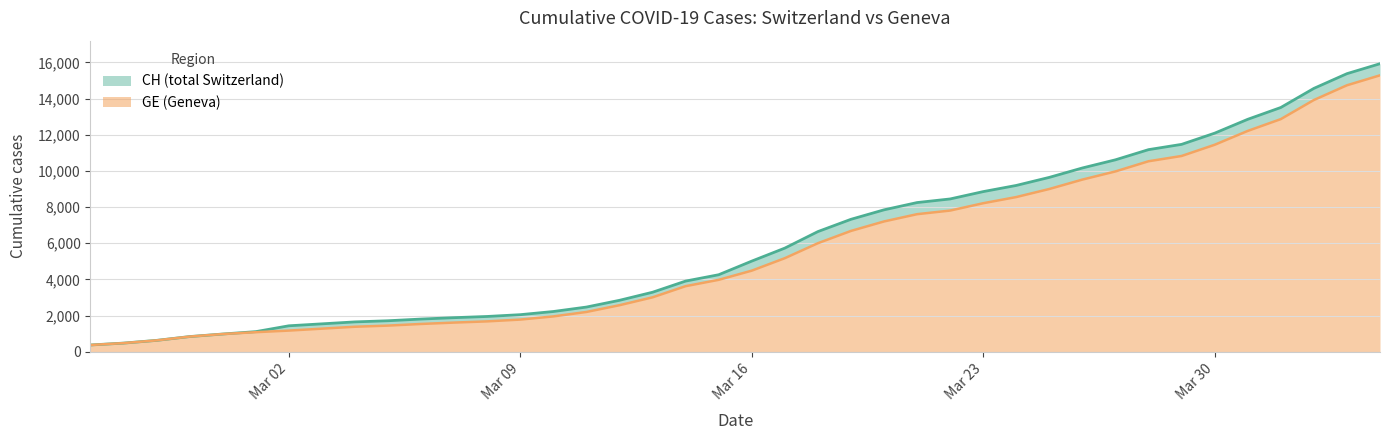

What is the label of the 28th point from the left?

Mar 23